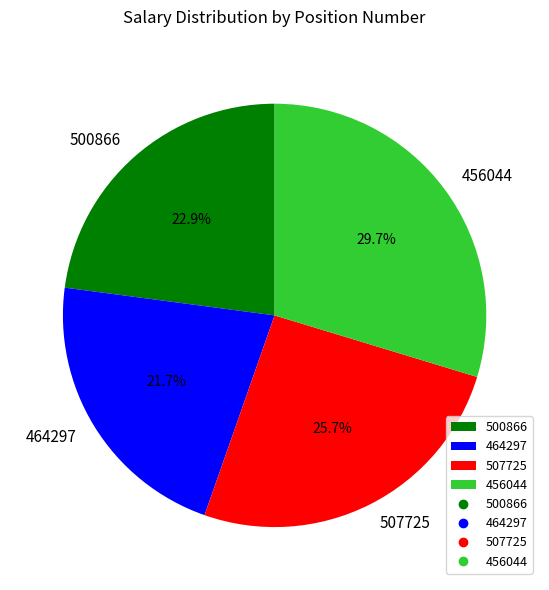

Which slice is the largest?

456044